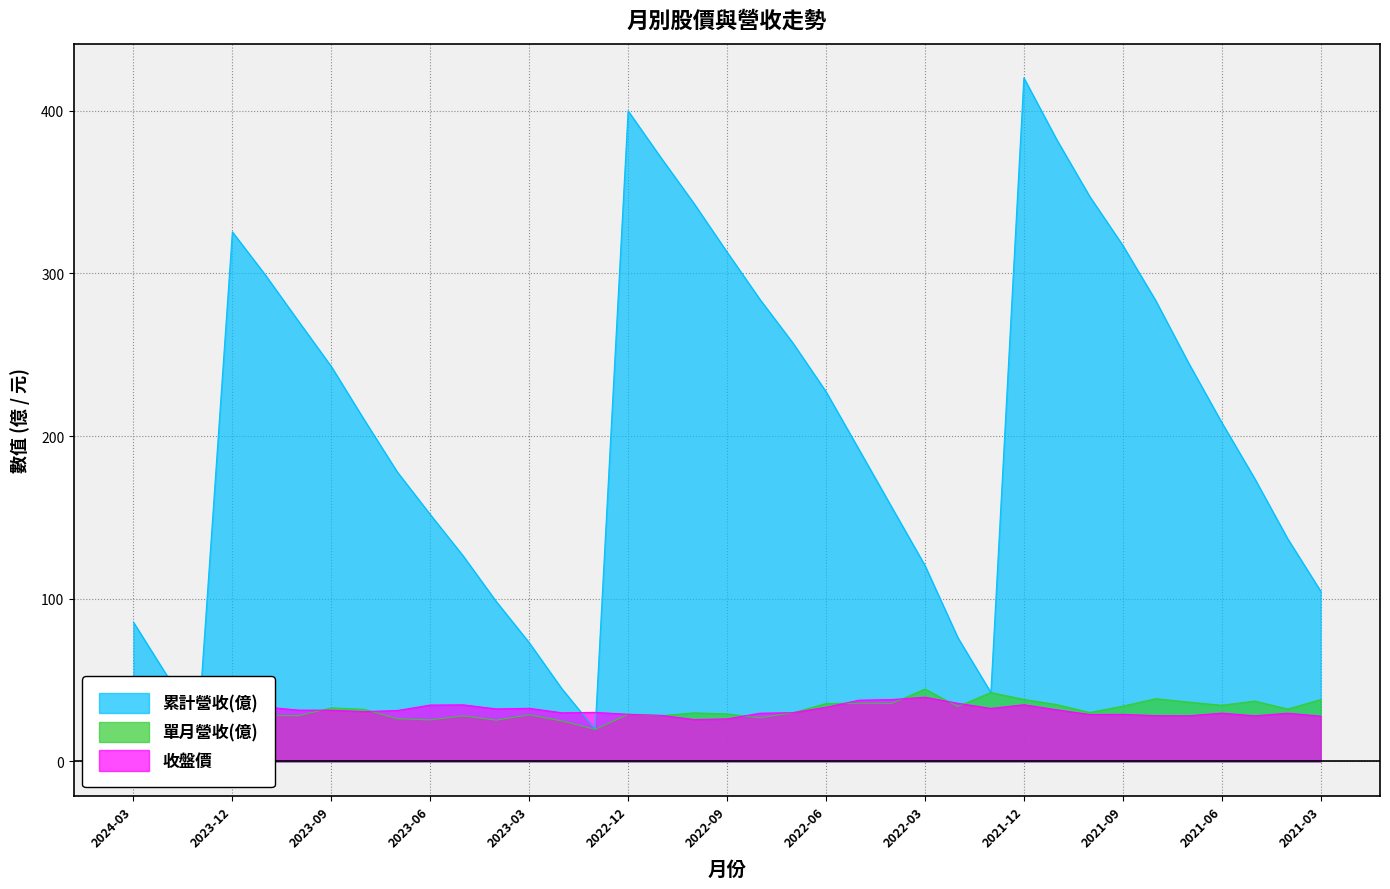

Reading right to left, list all the values displayed in this chart.

累計營收(億): 104.7	136.9	173.9	208.4	244.8	283.3	317.3	347.3	382.2	420.3	42.3	76.0	120.5	156.1	191.8	227.4	257.2	284.0	313.2	343.0	371.1	400.0	19.6	44.4	73.0	98.3	126.3	151.8	178.0	210.0	242.8	270.8	299.1	325.6	31.3	53.3	85.6
單月營收(億): 38.0	32.2	37.1	34.5	36.4	38.5	33.9	30.1	34.9	38.1	42.3	33.7	44.4	35.6	35.7	35.5	29.9	26.8	29.2	29.8	28.1	28.9	19.6	24.8	28.6	25.3	28.0	25.5	26.2	32.0	32.9	28.0	28.2	26.5	31.3	22.0	32.3
收盤價: 27.8	29.6	28.0	29.6	28.0	28.1	28.9	28.8	31.7	34.8	32.5	35.7	39.5	38.0	37.6	33.2	29.9	29.6	26.1	25.7	28.3	28.9	30.1	29.9	32.6	32.2	34.8	34.6	31.2	30.6	31.4	31.5	33.5	34.2	33.4	36.7	35.4